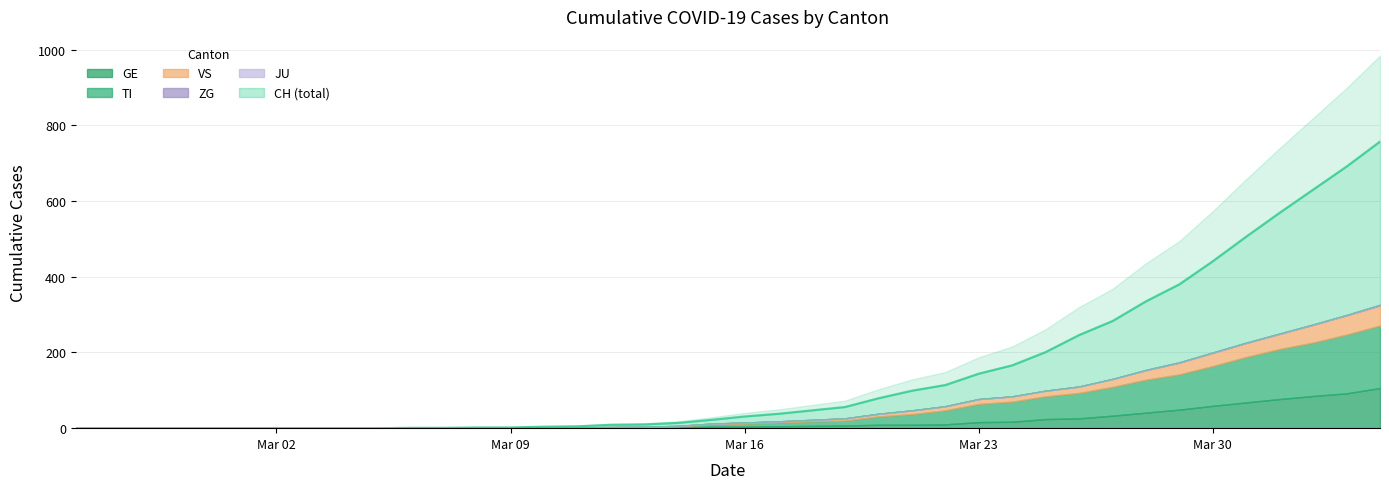

What are all the series names shown in the legend?

CH, TI, GE, VS, JU, ZG